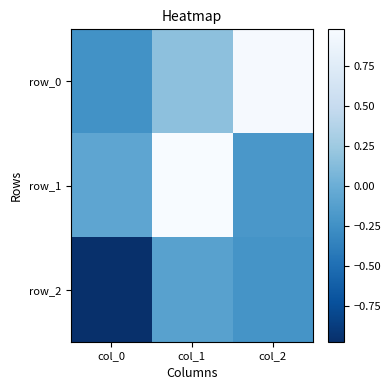

Reading left to right, extract all data points from this chart.

row_0: col_0=-0.2	col_1=0.2	col_2=1.0
row_1: col_0=-0.1	col_1=1.0	col_2=-0.2
row_2: col_0=-1.0	col_1=-0.1	col_2=-0.2